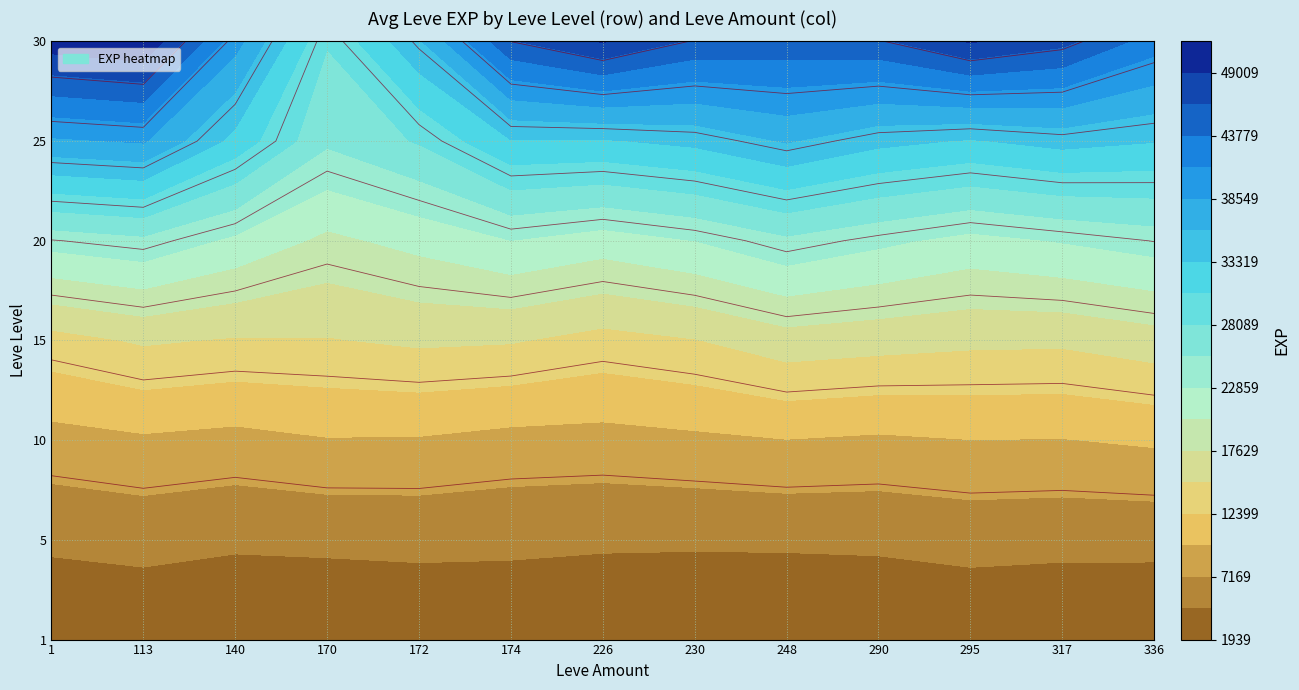

List the series in order of their peak value, lowest first.

170, 140, 172, 230, 290, 336, 1, 174, 248, 317, 113, 226, 295